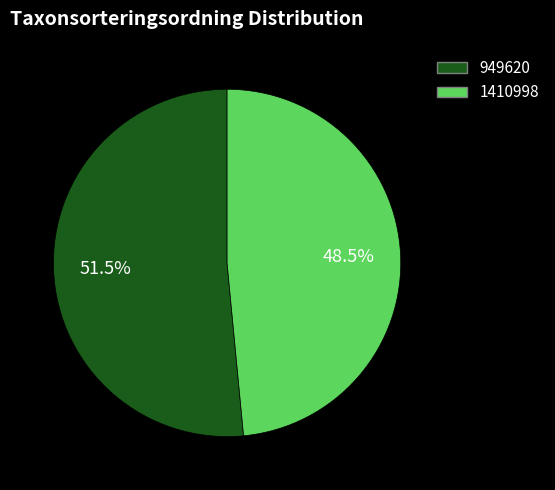

Is the sum of 949620 and 1410998 greater than half?

Yes